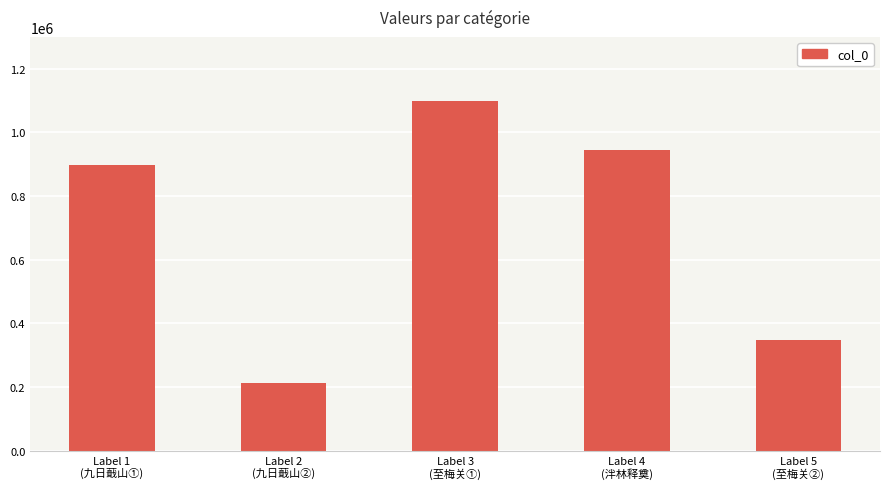

How many data points does each series have?

5